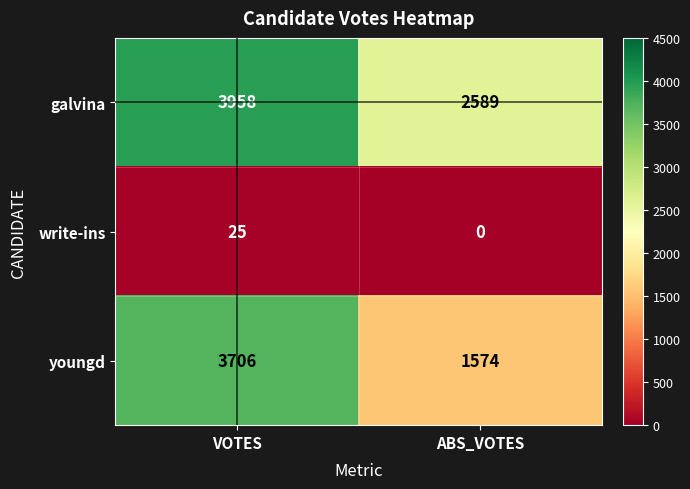

Which label corresponds to the smallest value in the chart?

ABS_VOTES